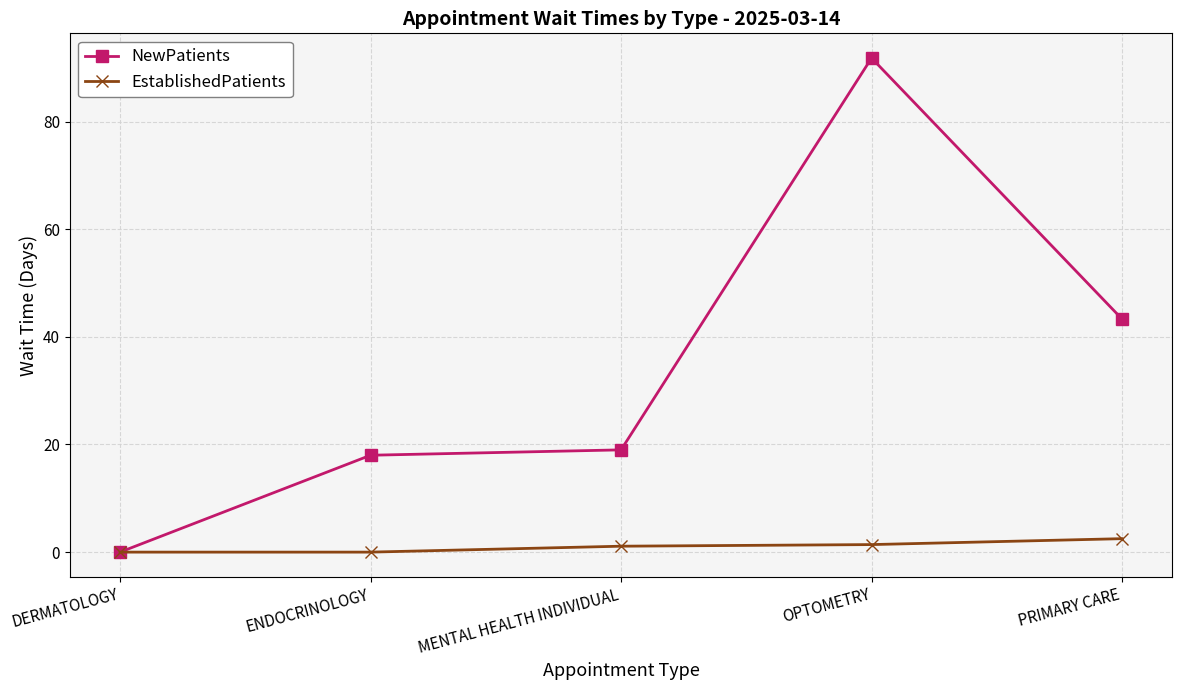

Between MENTAL HEALTH INDIVIDUAL and OPTOMETRY, which series saw the biggest shift?

NewPatients